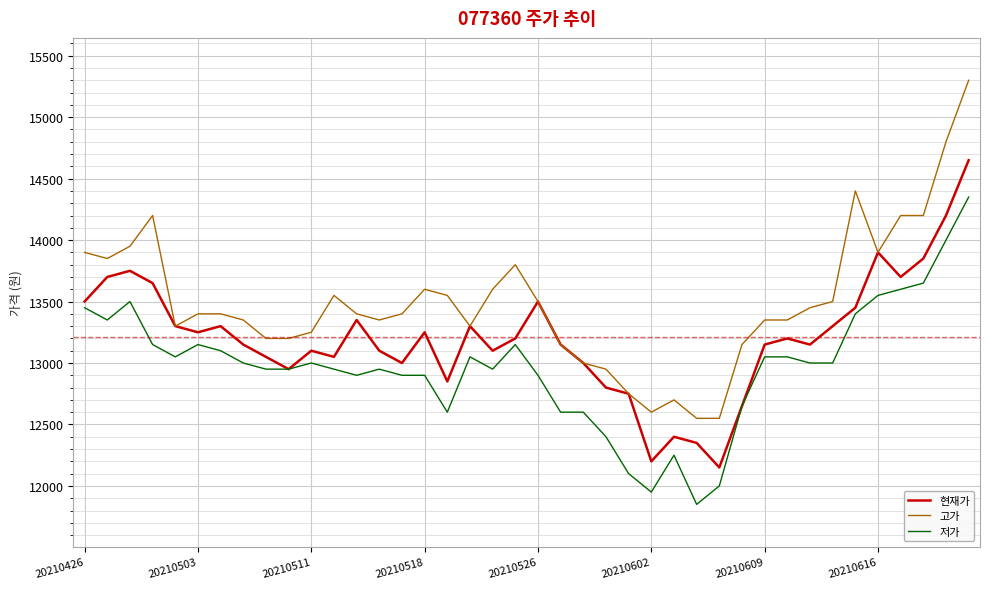

Rank the series by their maximum value, from lowest to highest.

저가, 현재가, 고가